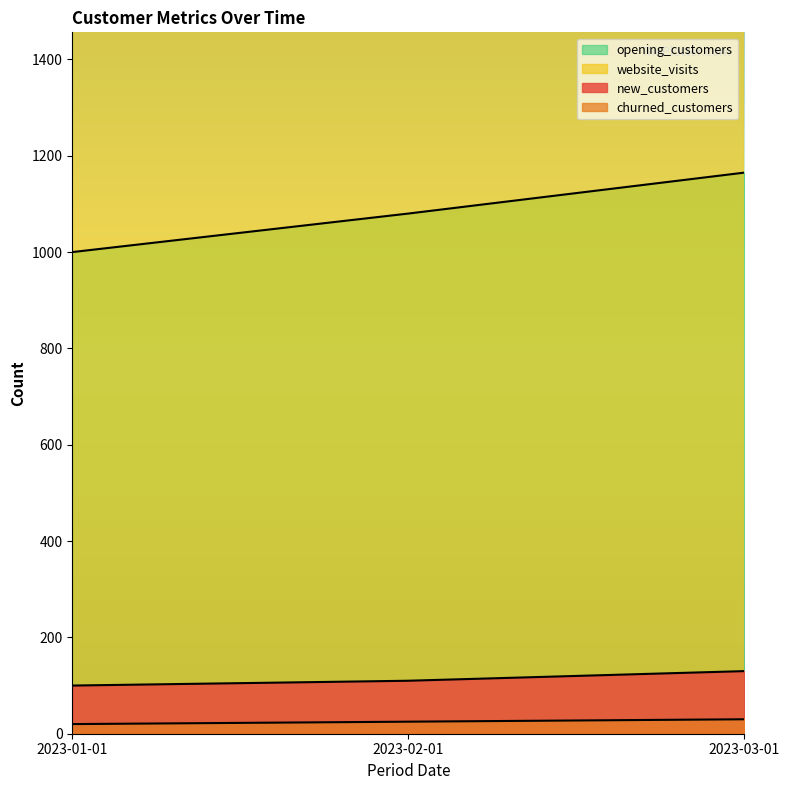

Which series has the widest spread of values?

website_visits